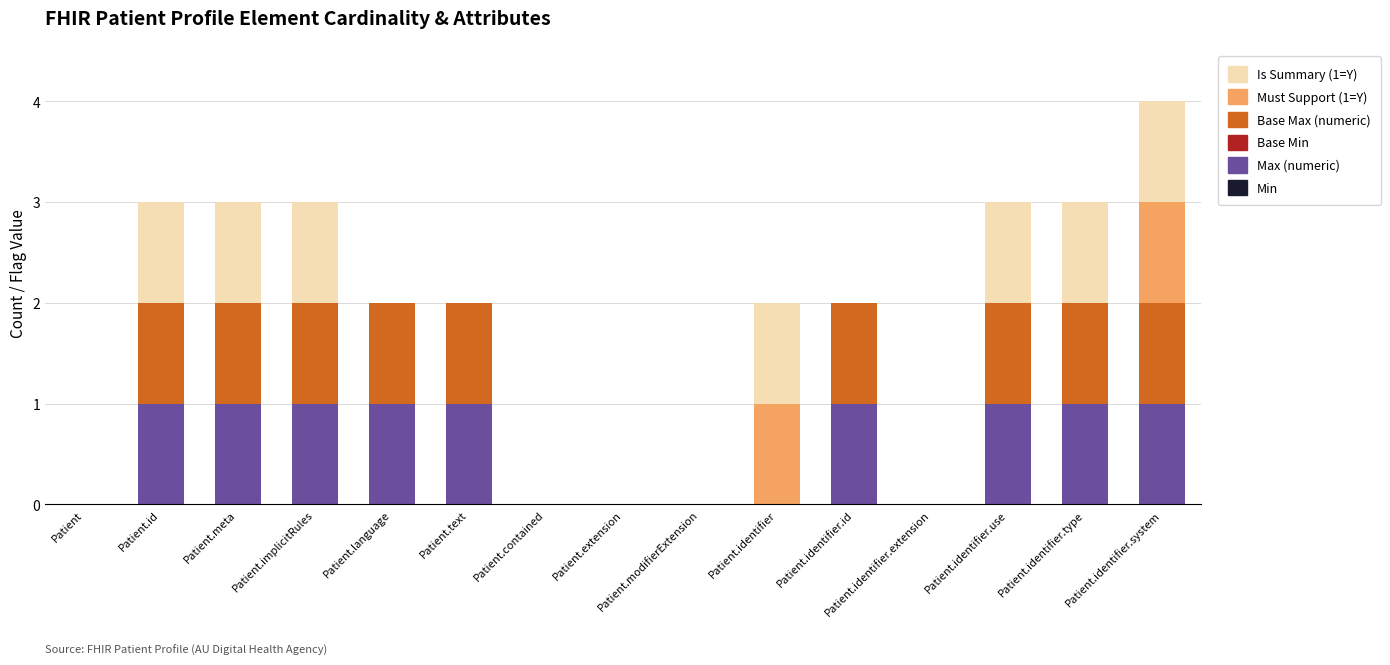

What is the total value across all series at Patient.identifier.system?

4